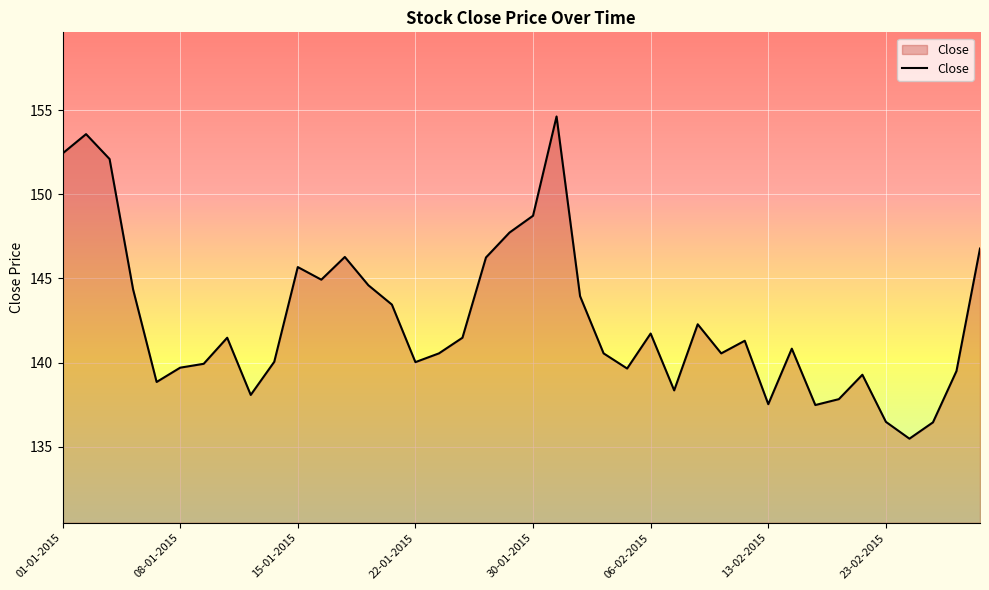

What is the smallest value displayed?

135.5